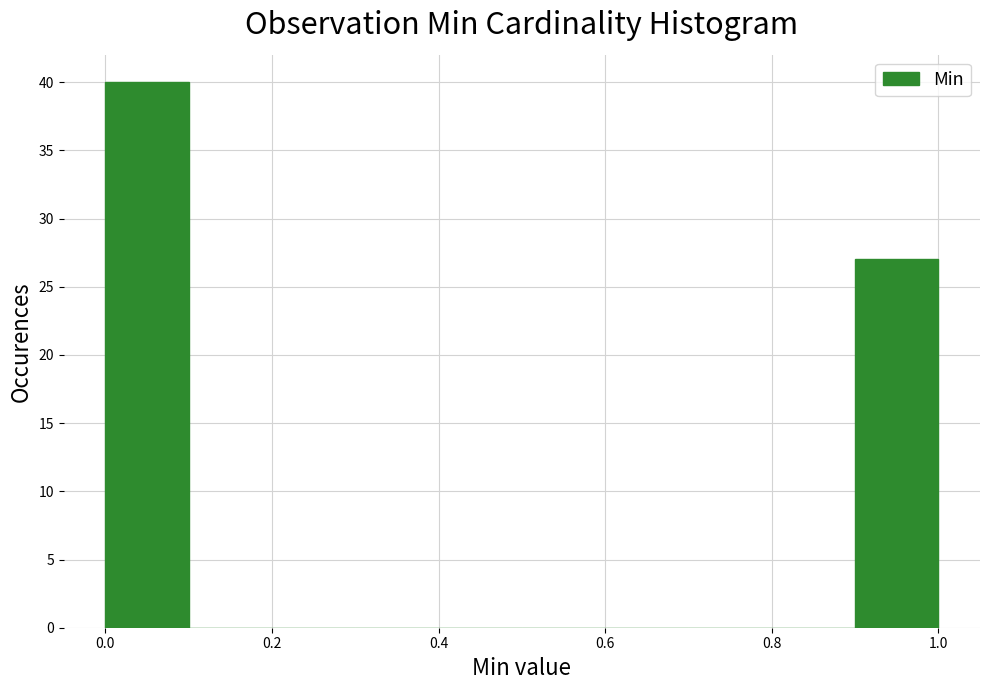

Reading left to right, list every bar in this chart as the range it spans on the x-axis followed by its height. The values are not printed on the chart, so give them approximately, as read against the axis.

0.0 to 0.1: 40
0.1 to 0.2: 0
0.2 to 0.3: 0
0.3 to 0.4: 0
0.4 to 0.5: 0
0.5 to 0.6: 0
0.6 to 0.7: 0
0.7 to 0.8: 0
0.8 to 0.9: 0
0.9 to 1.0: 27